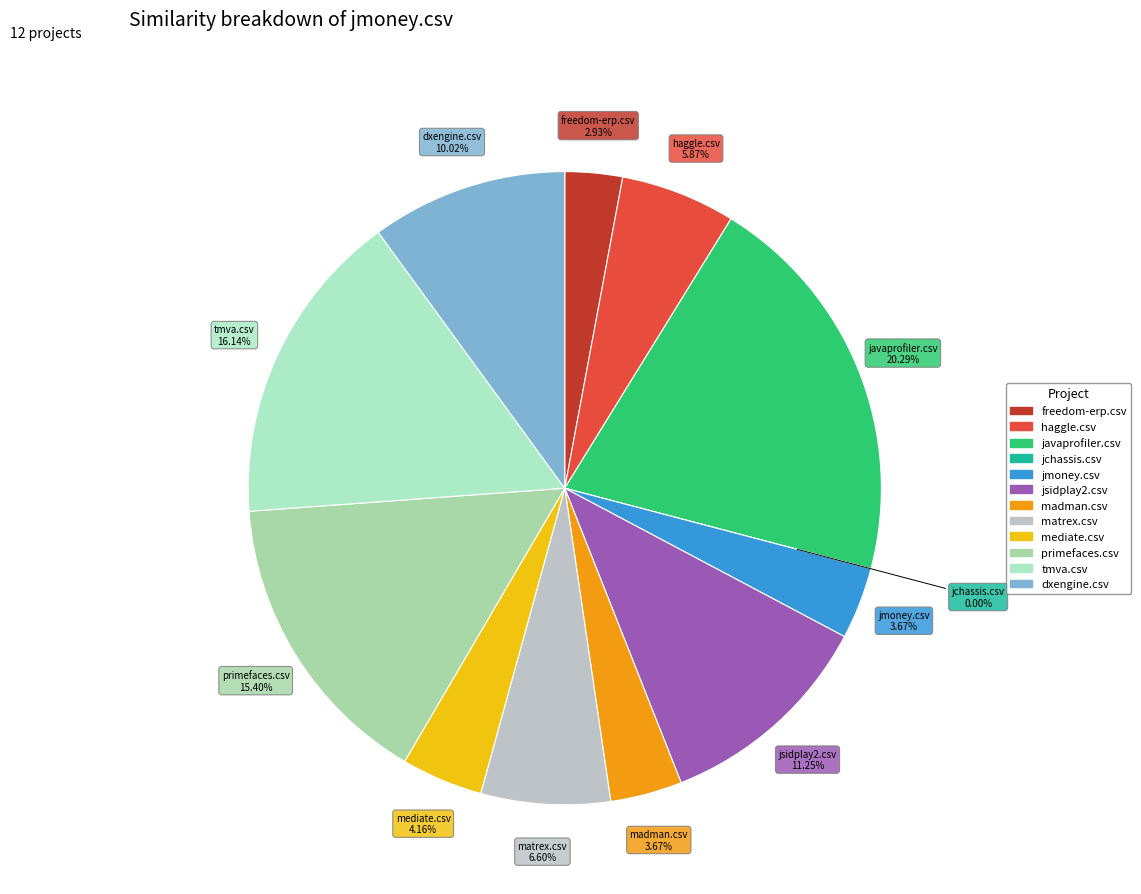

Count the number of slices in the pie.

12